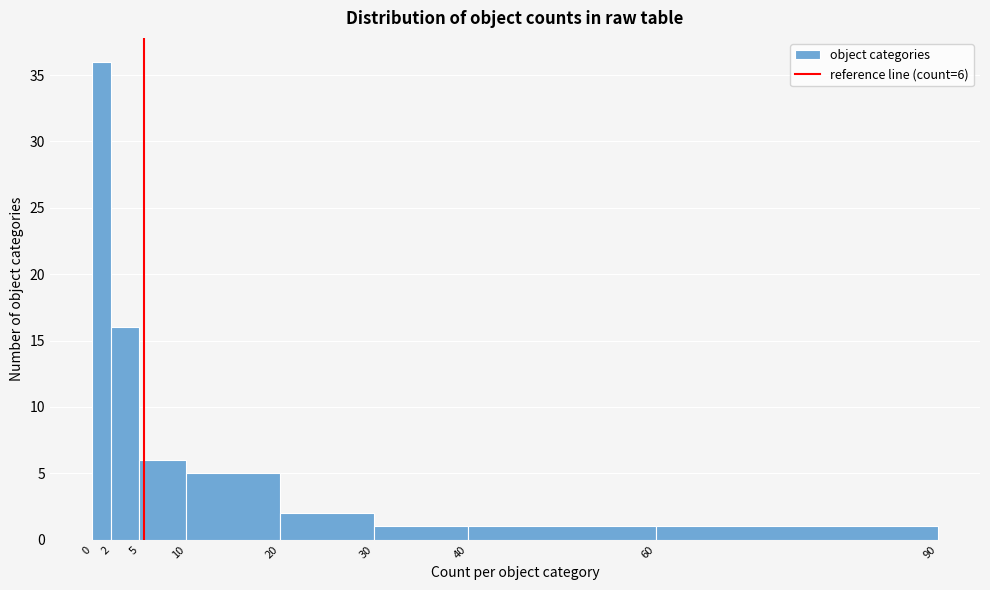

Which range on the x-axis has the tallest bar?

0 to 2